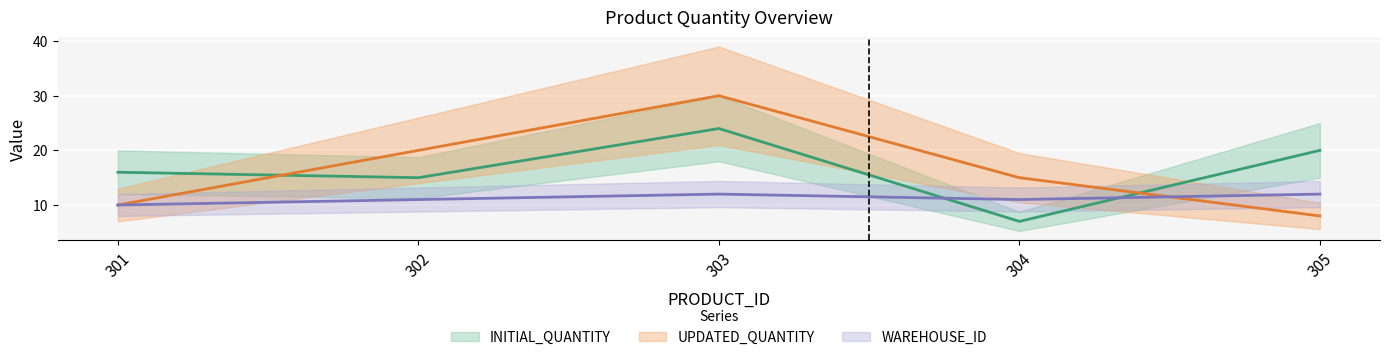

What are all the series names shown in the legend?

INITIAL_QUANTITY, UPDATED_QUANTITY, WAREHOUSE_ID